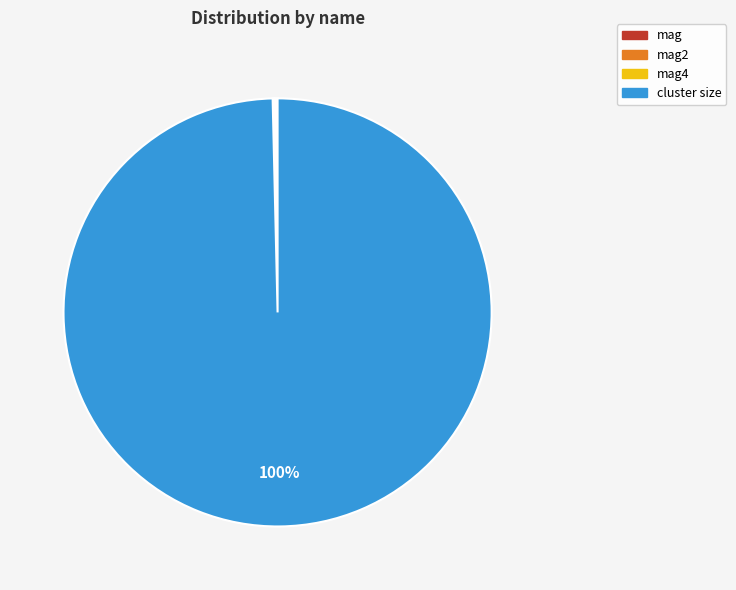

Which category has the biggest portion of the pie?

cluster size